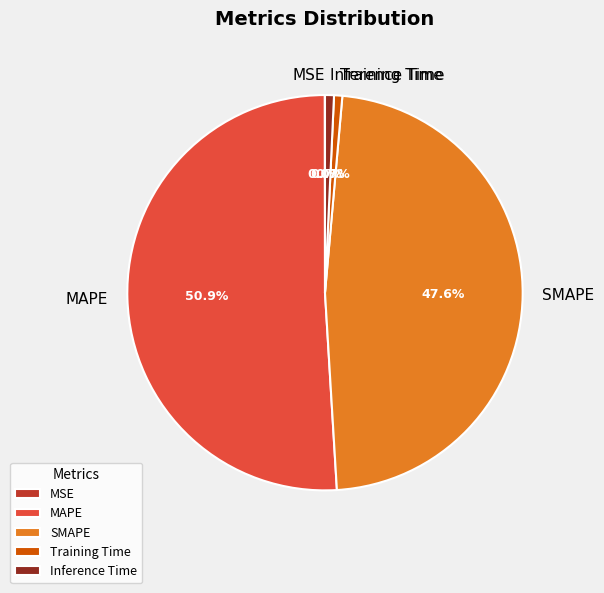

Which slice is the largest?

MAPE